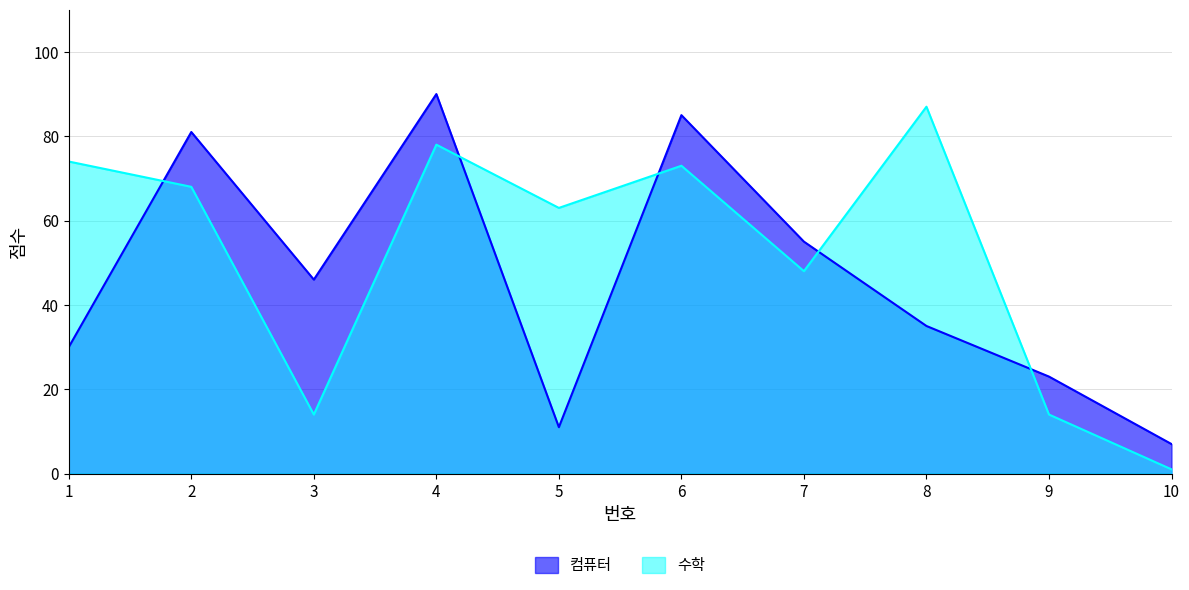

What is the value of the 컴퓨터 point at the 5th from the left?

11